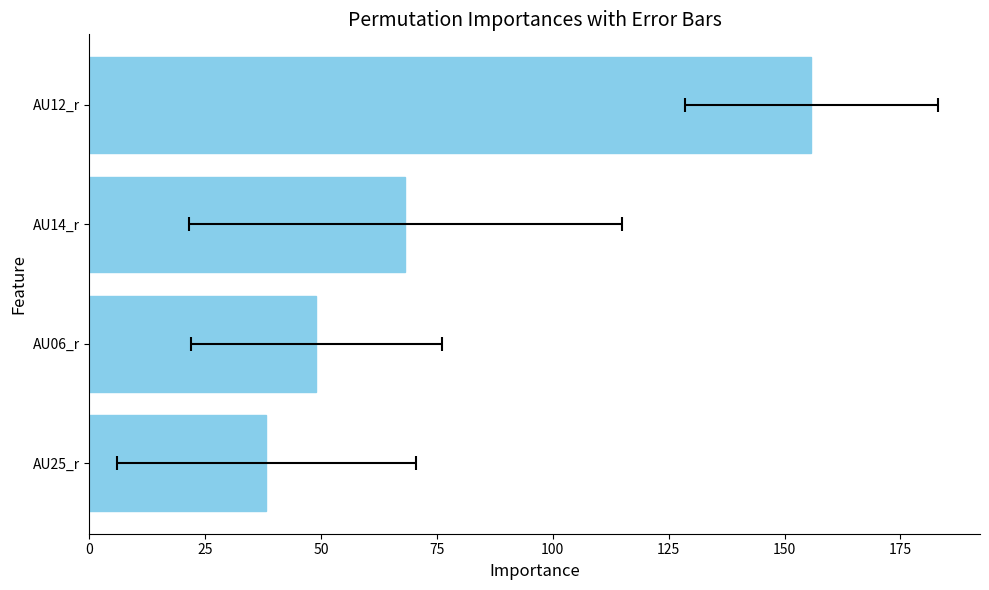

What is the sum of all values?

311.1